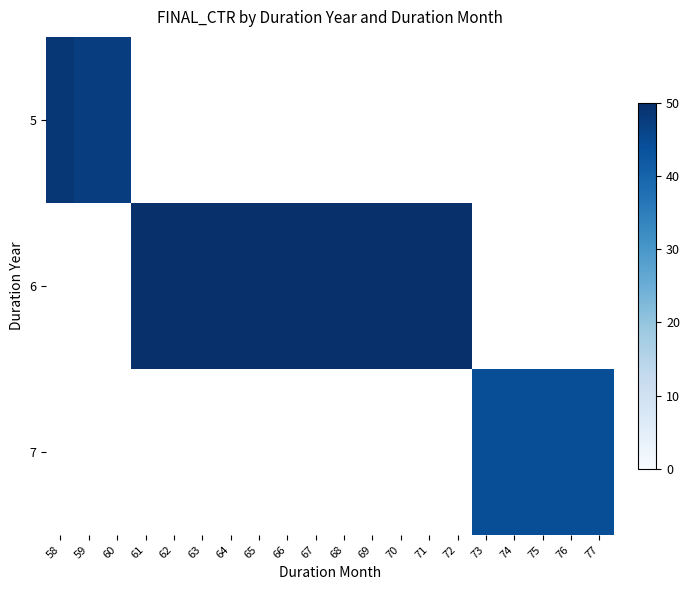

At which category does the chart reach its peak across all series?

61